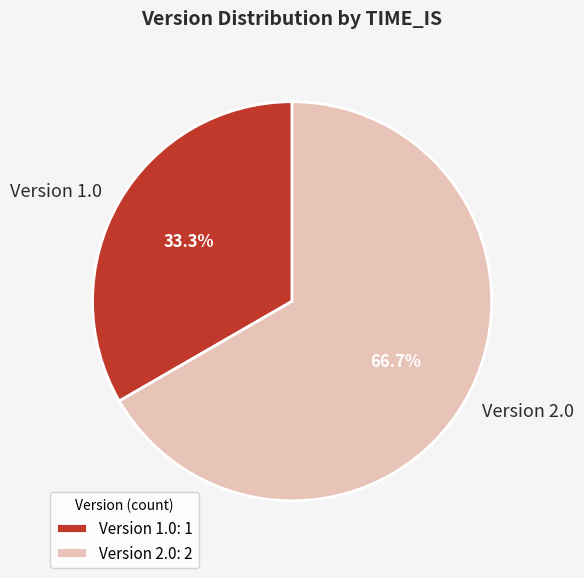

Does any single category account for the majority?

Yes